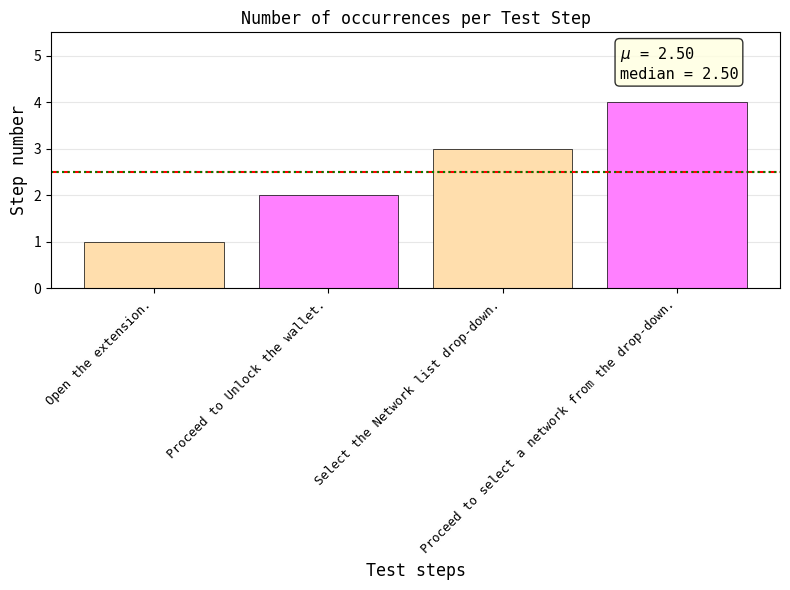

What is the sum of all values?

10